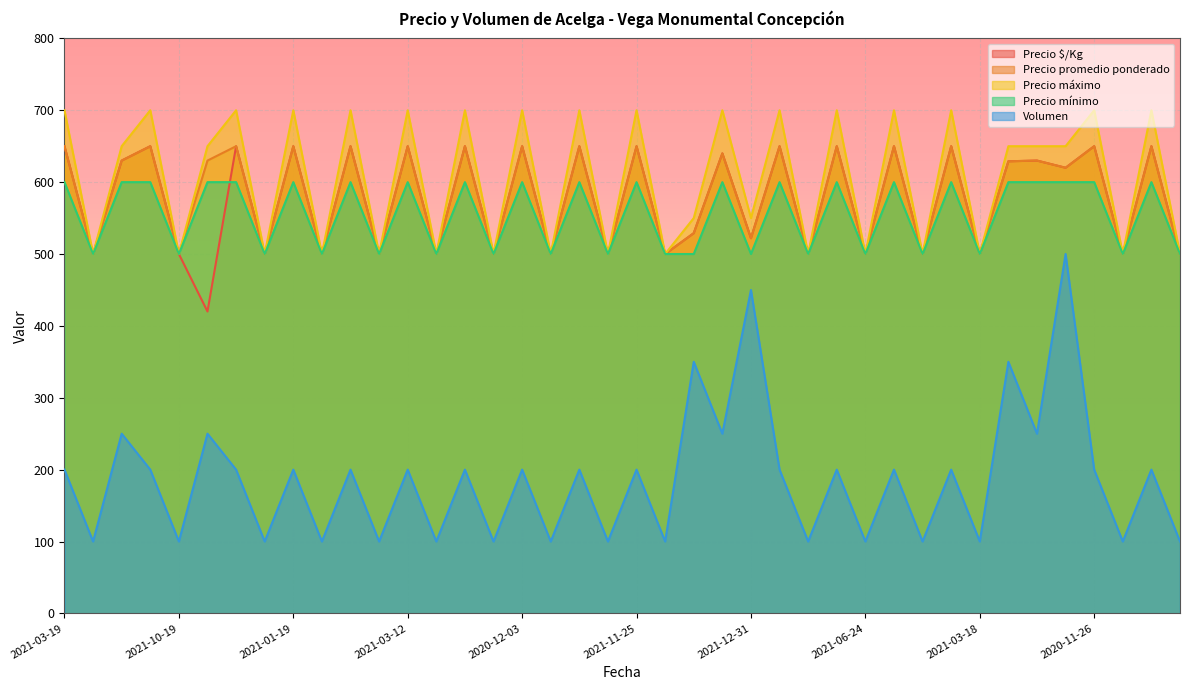

Between 2022-02-24 and 2020-12-04, which series saw the biggest shift?

Precio $/Kg